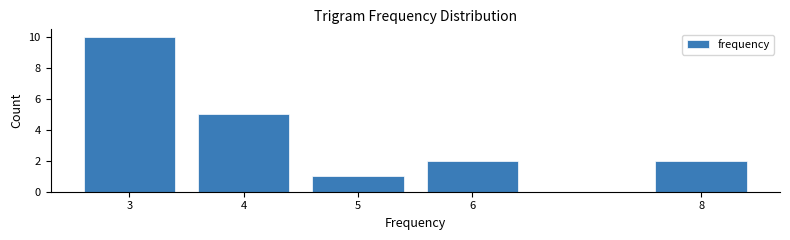

Reading left to right, transcribe all the data shown in this chart.

10	5	1	2	2